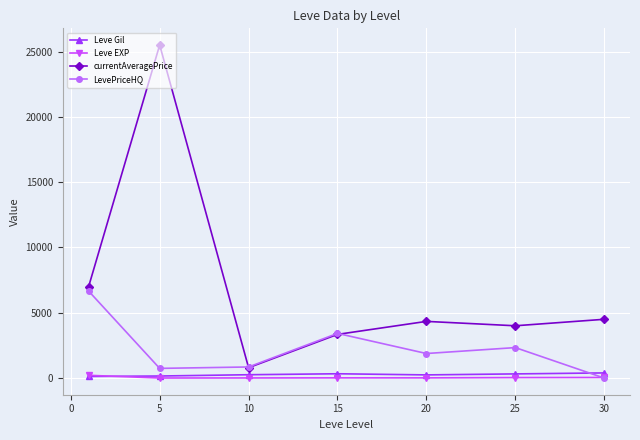

Which series has the largest total across all categories?

currentAveragePrice